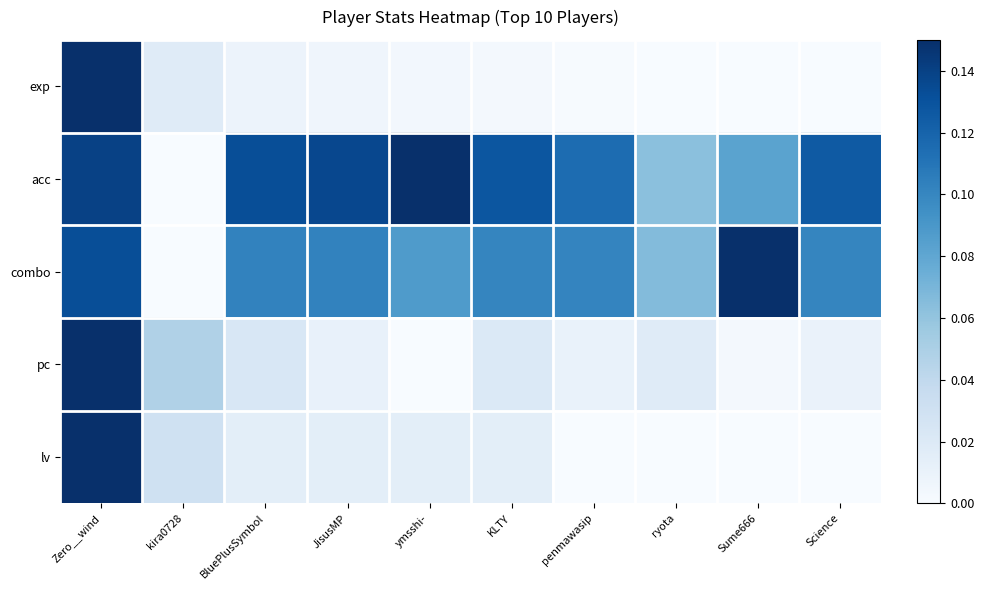

How many data points does each series have?

10